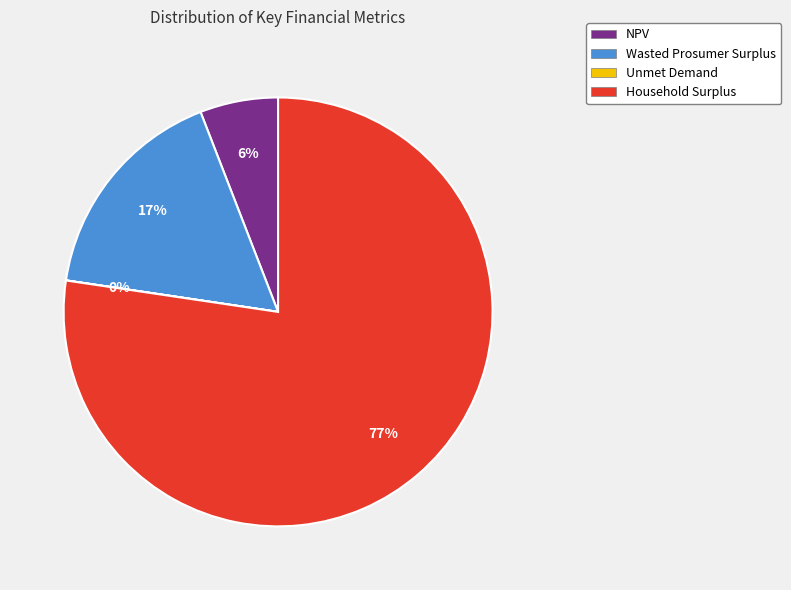

Do NPV and Household Surplus together represent more than half of the pie?

Yes